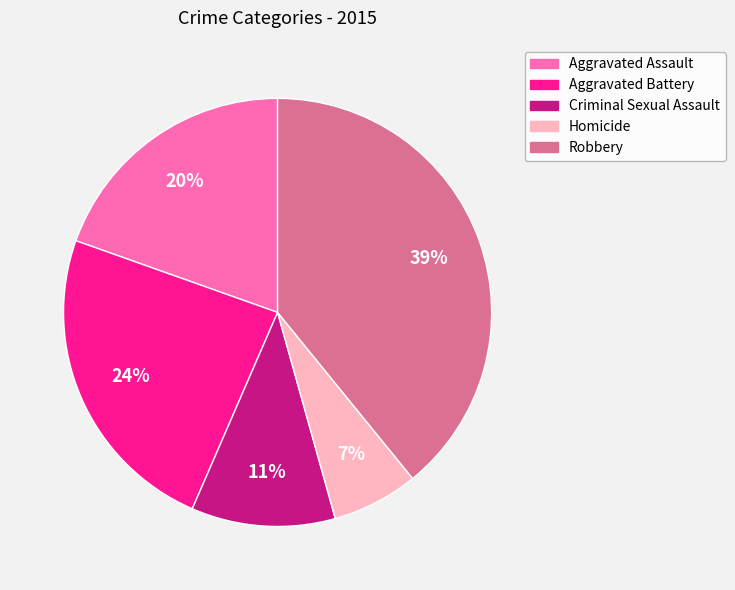

Rank the categories by value from highest to lowest.

Robbery, Aggravated Battery, Aggravated Assault, Criminal Sexual Assault, Homicide